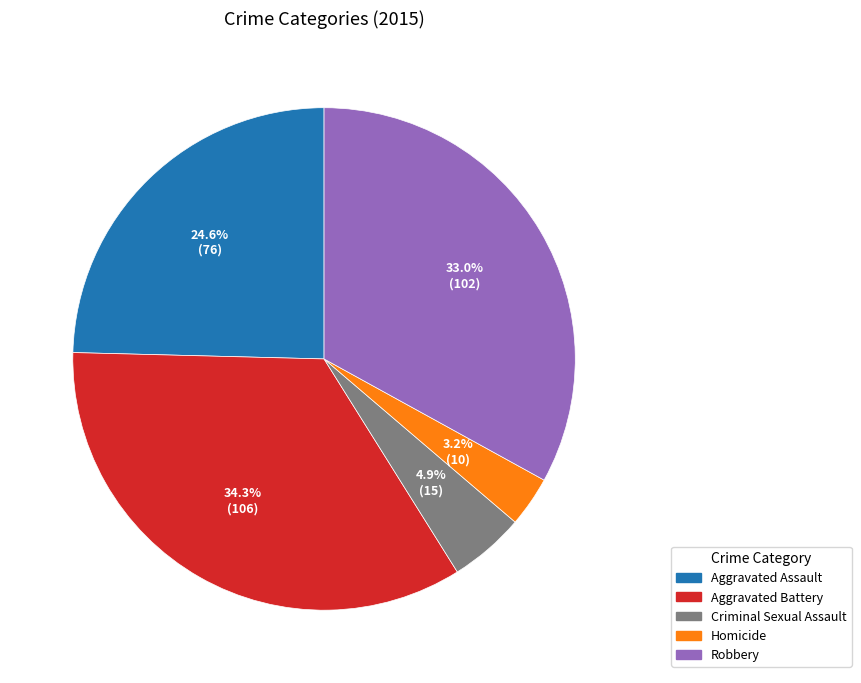

How many slices are in this pie chart?

5